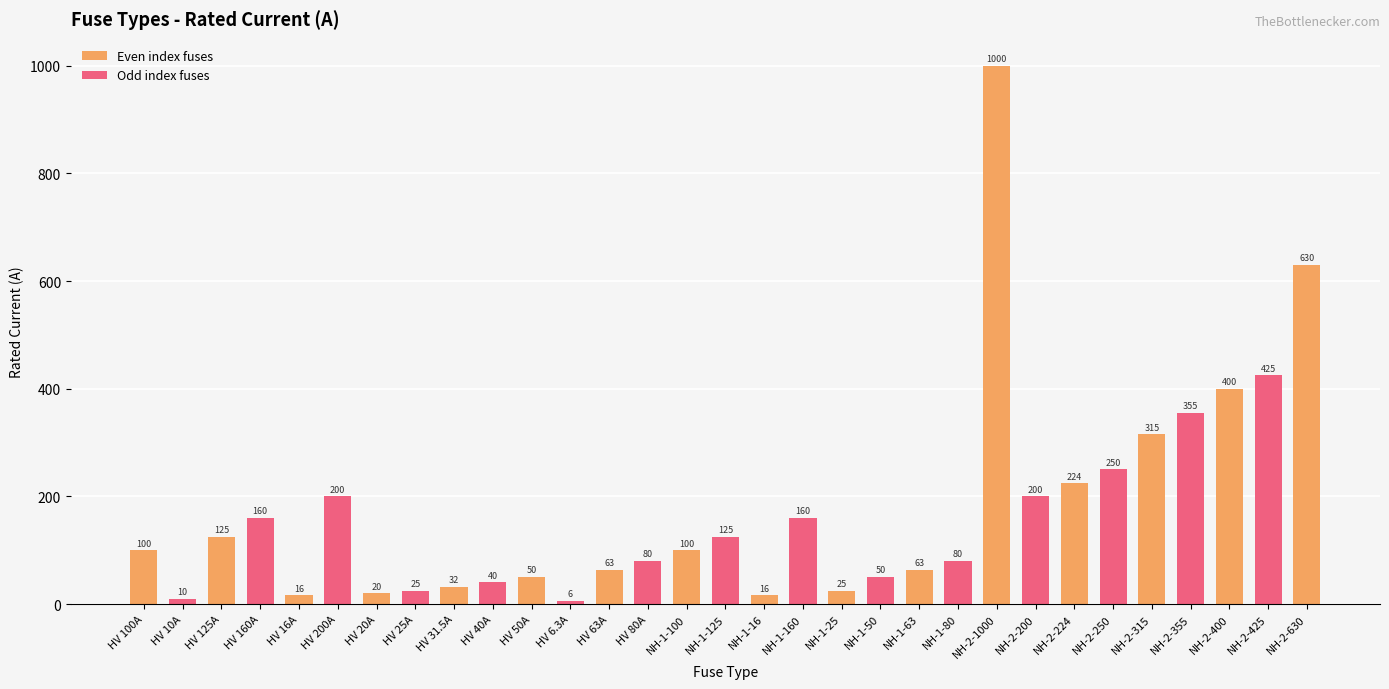

Are the bars grouped side by side (vs. stacked)?

No